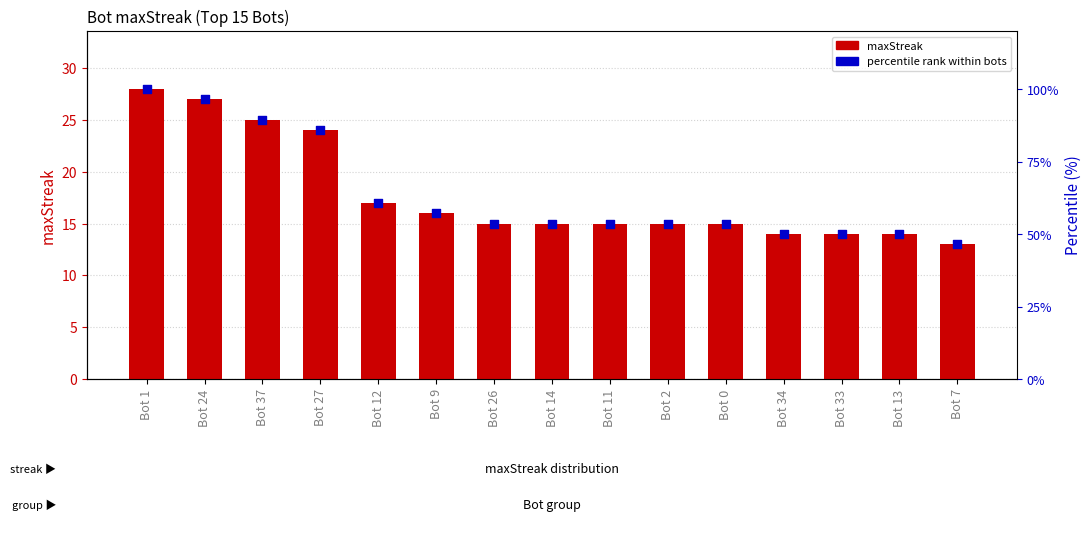

What is the total value across all series at Bot 27?

109.7